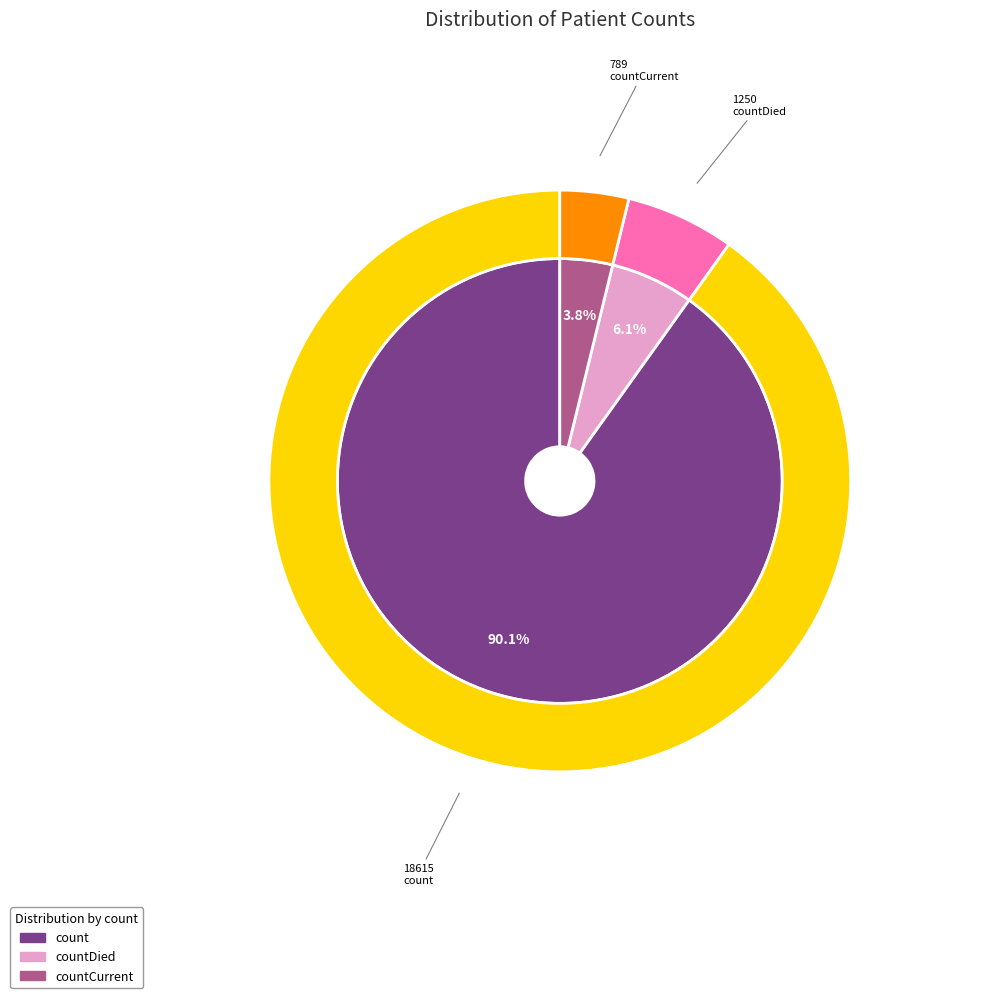

What percentage do count and countDied together represent?

96.2%